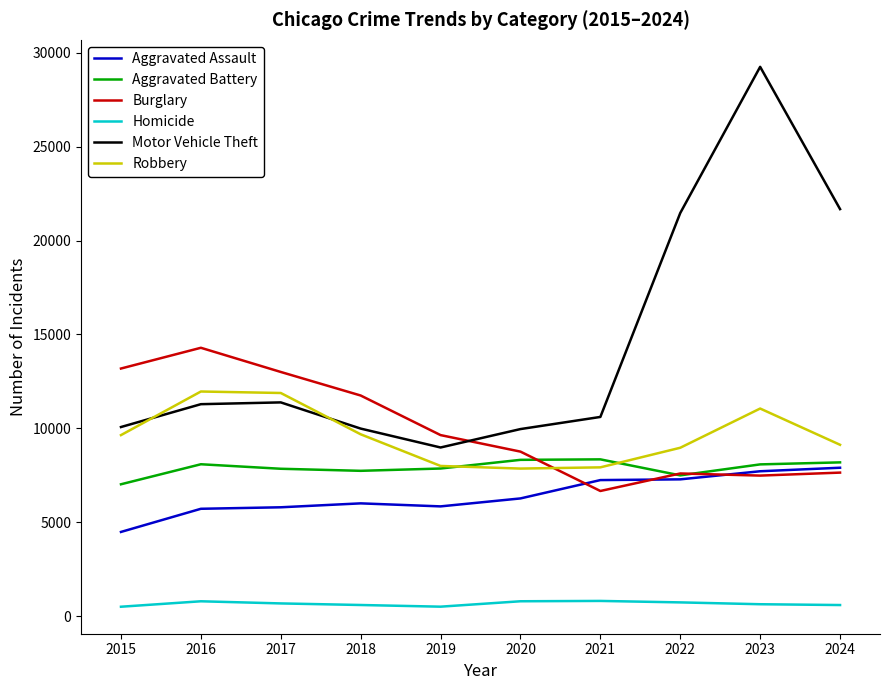

What is the sum of all Motor Vehicle Theft values?

144658